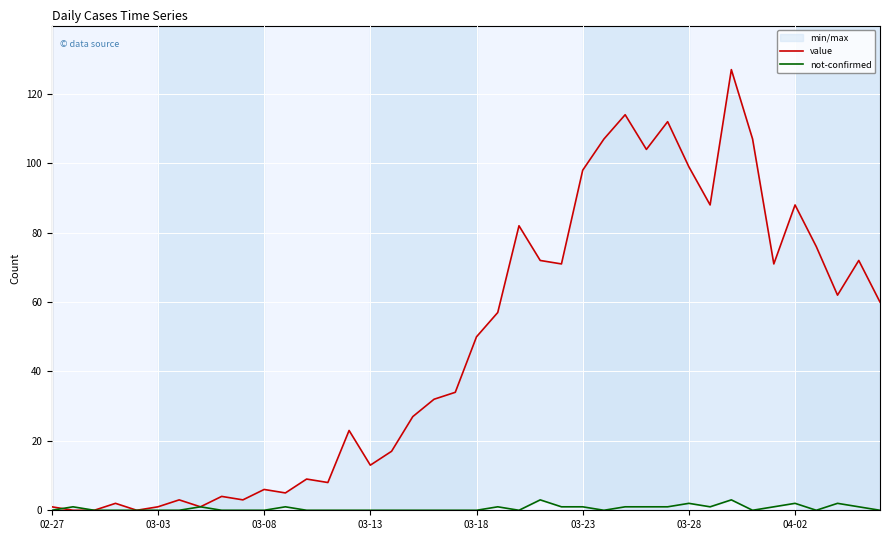

The not-confirmed series shows 1 at 34. True or false?

True